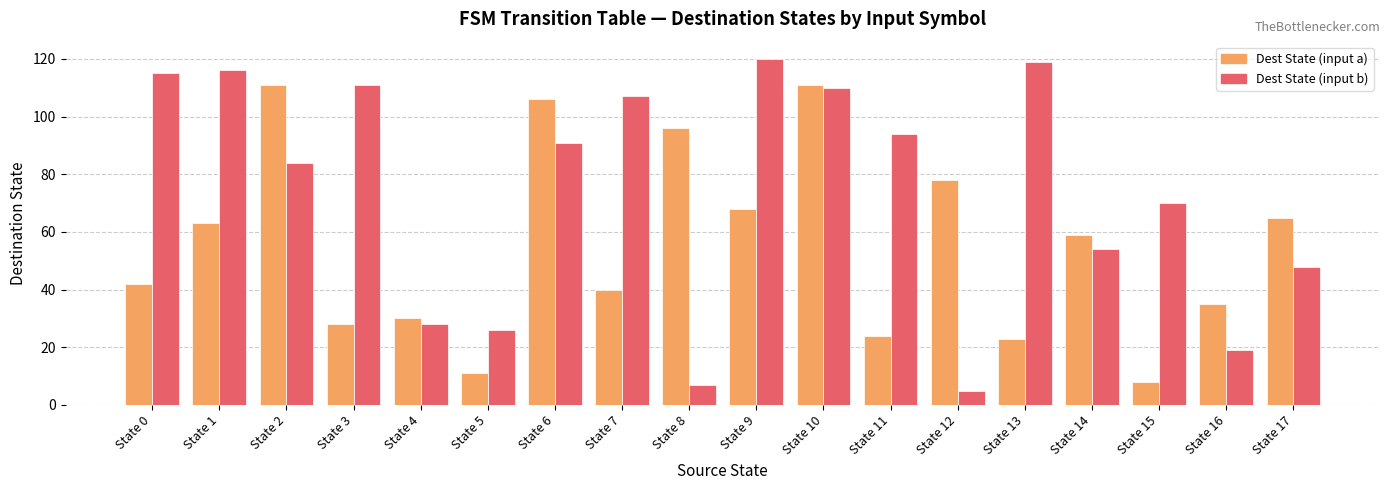

What is the maximum value for Dest State (input b)?

120